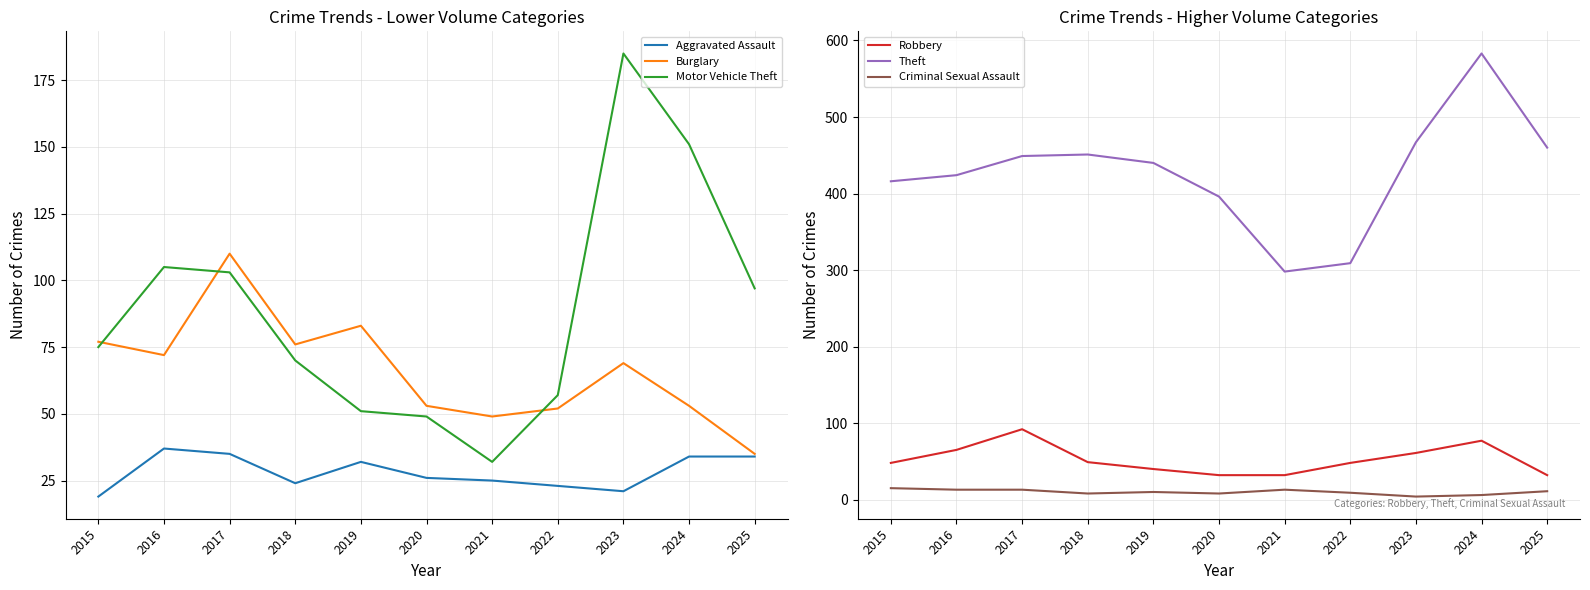

The value of Robbery at 2019 is 10. True or false?

False